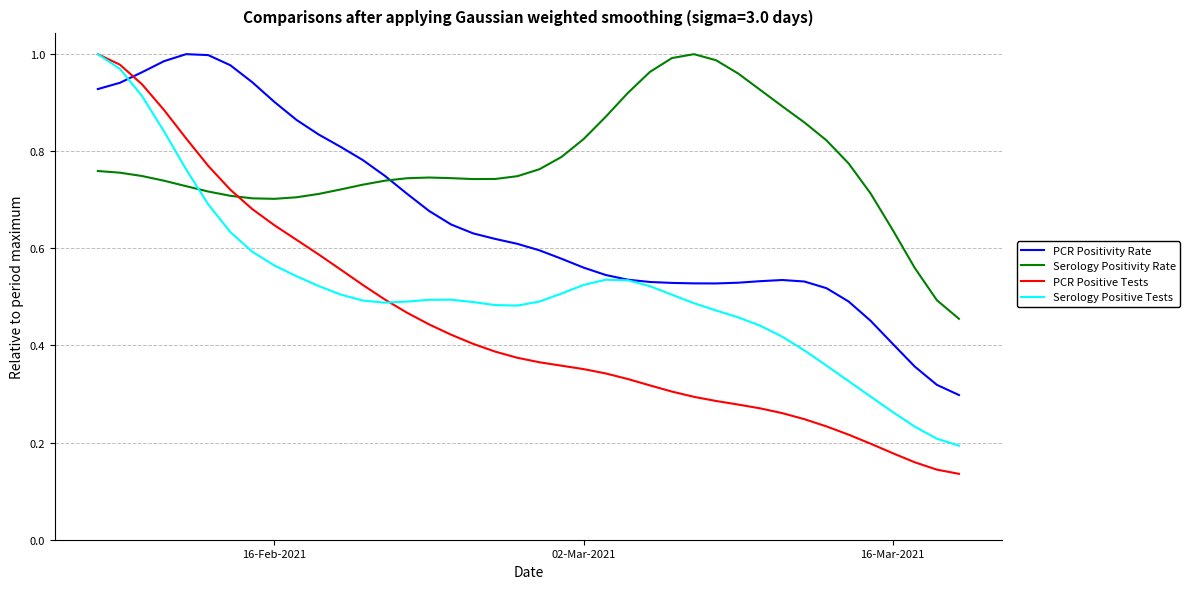

Which series has the largest range (max minus min)?

PCR Positive Tests